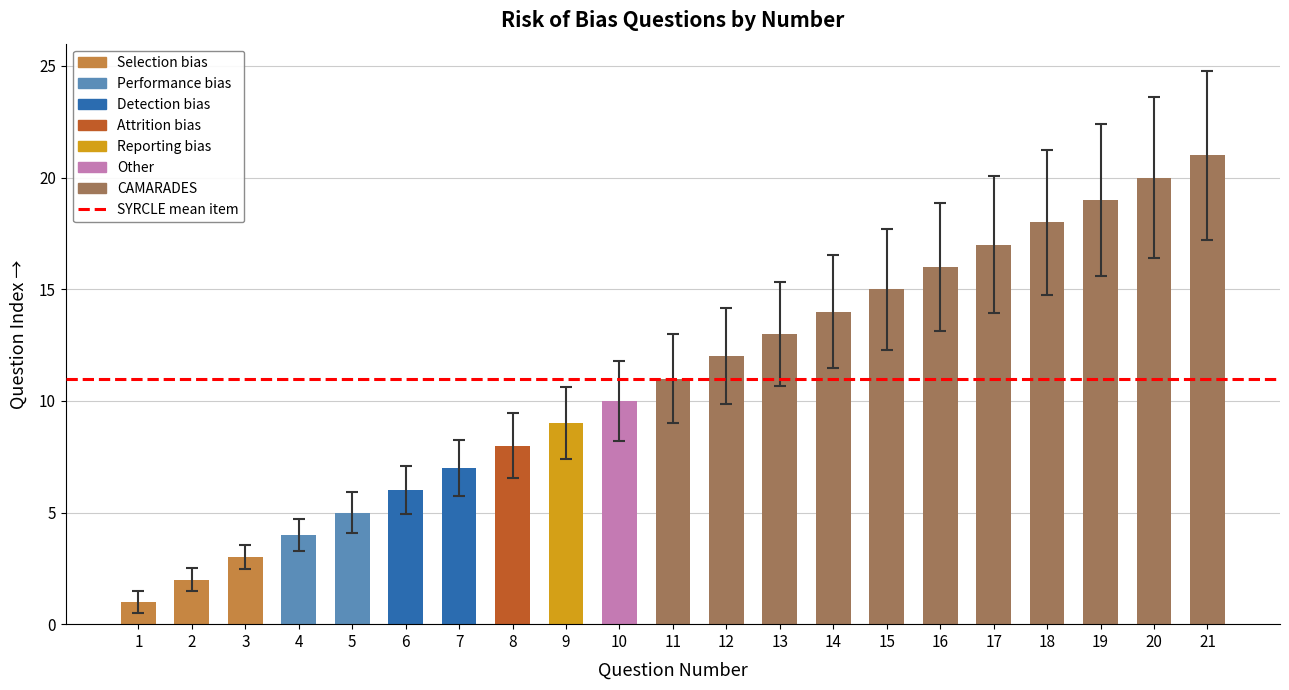

Which label corresponds to the smallest value in the chart?

1